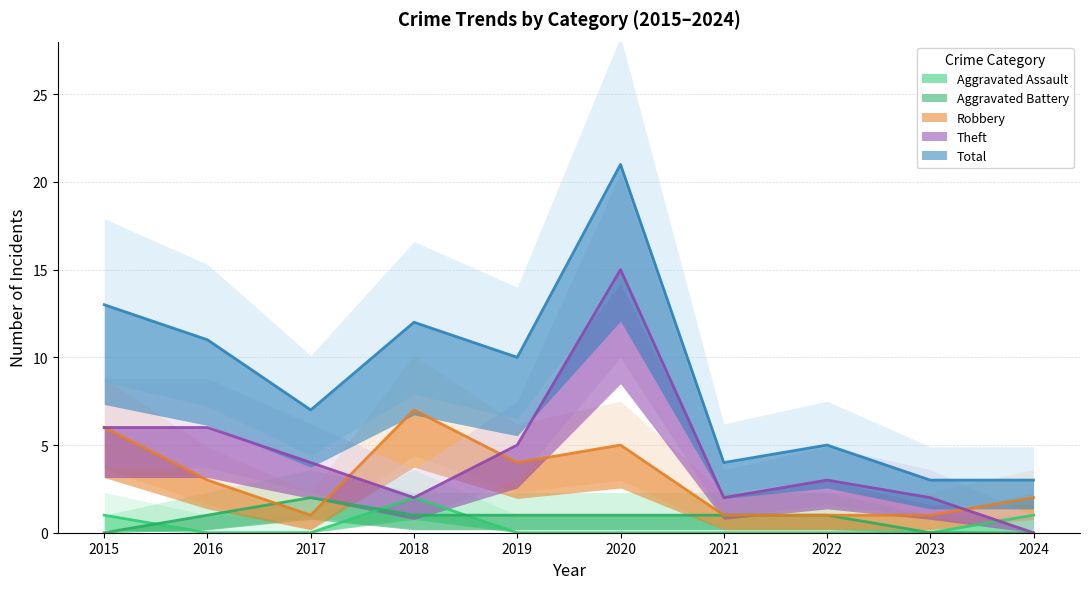

Is it true that Robbery equals 1 at 2021?

True